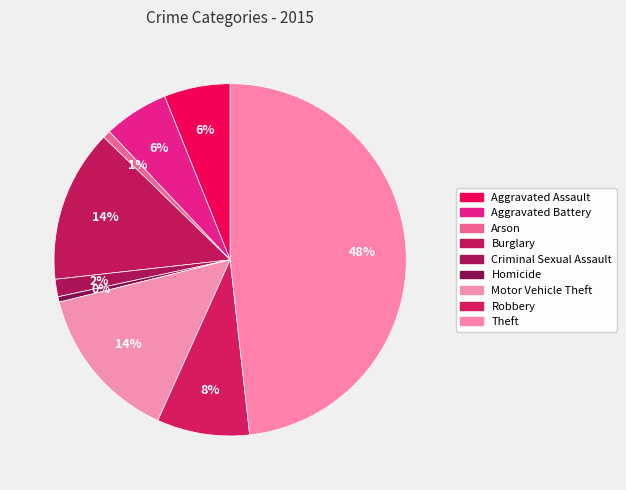

Rank the categories by value from lowest to highest.

Homicide, Arson, Criminal Sexual Assault, Aggravated Battery, Aggravated Assault, Robbery, Burglary, Motor Vehicle Theft, Theft